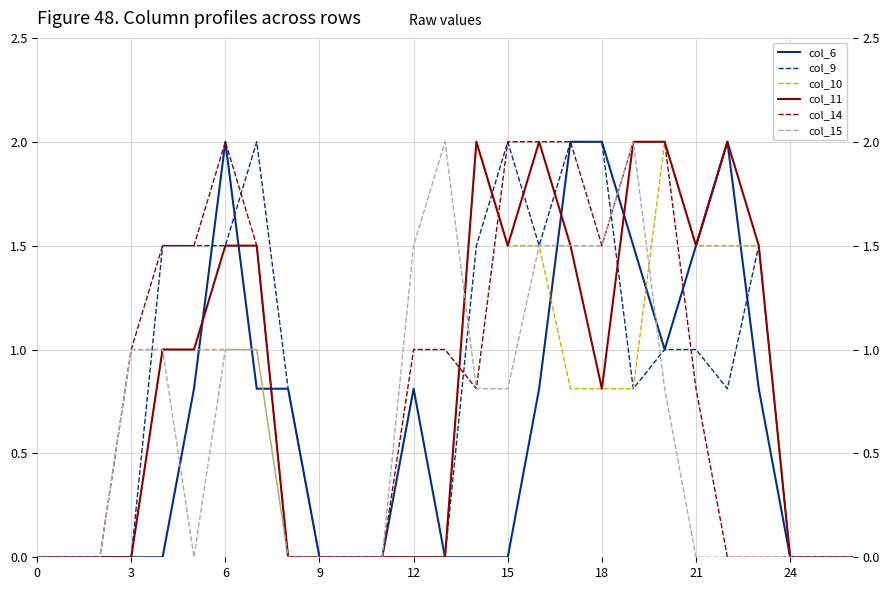

Rank the series at 25 from lowest to highest value.

col_6, col_9, col_10, col_11, col_14, col_15